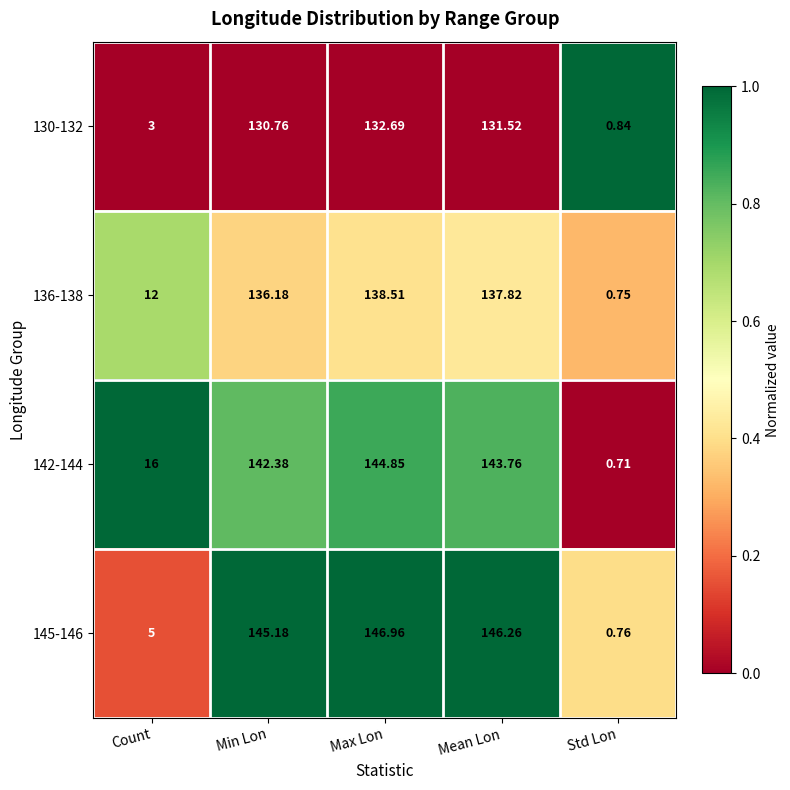

At which label does 136-138 reach its peak?

Max Lon